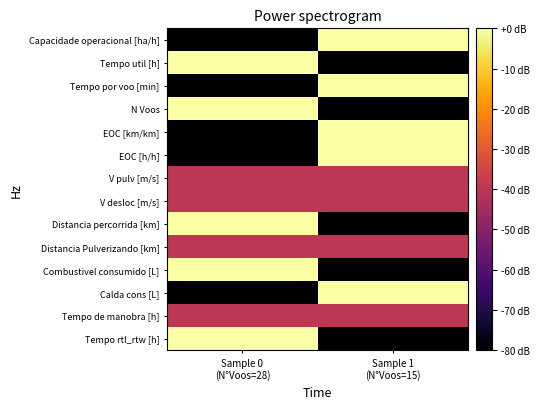

Which series has the widest spread of values?

Capacidade operacional [ha/h]